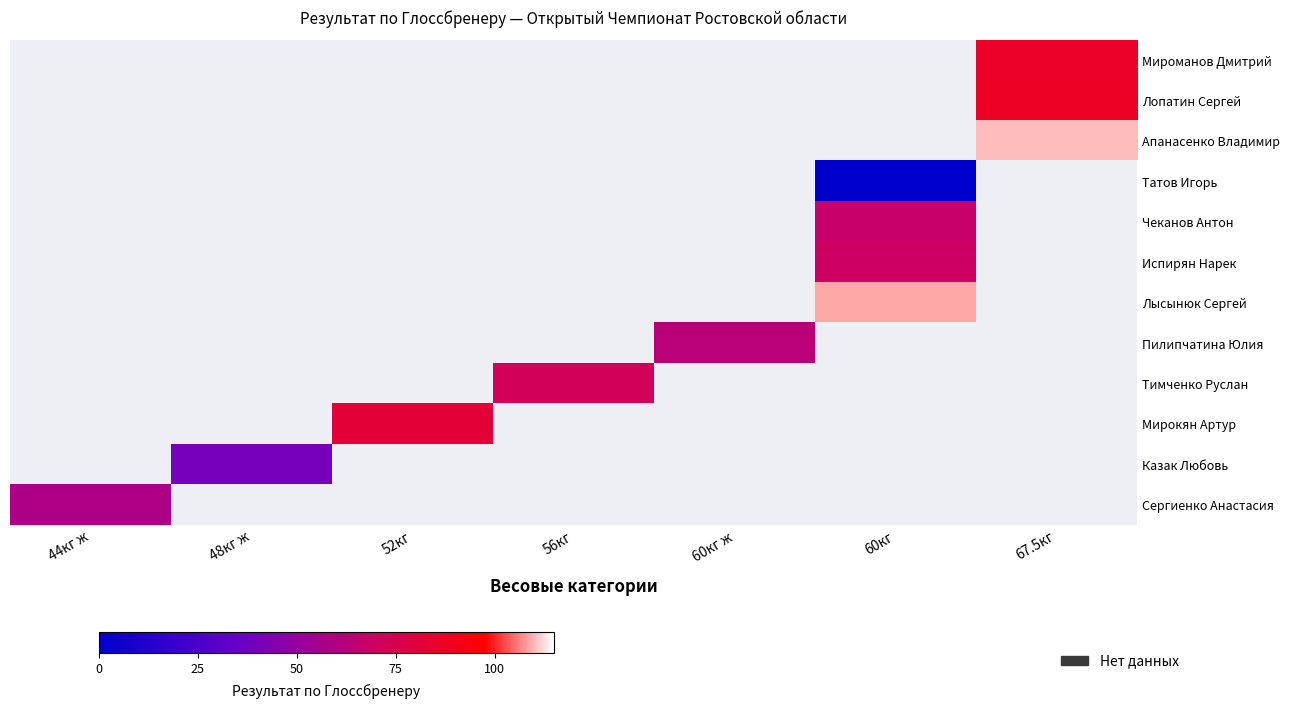

What value does the Апанасенко Владимир series have at 67.5кг?

110.5